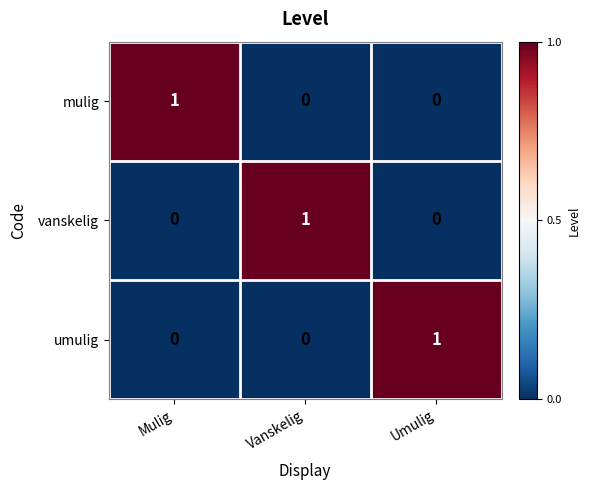

What is the difference between the highest and lowest values at Mulig?

1